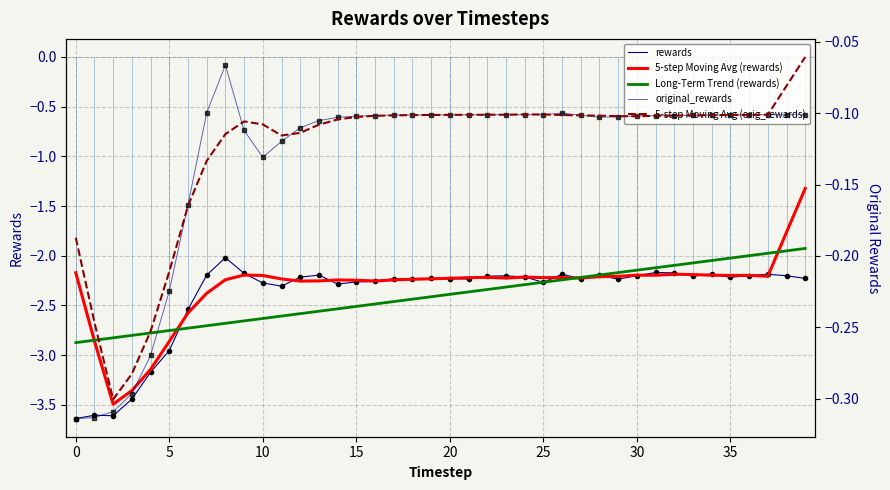

What is the greatest value displayed?

-0.1